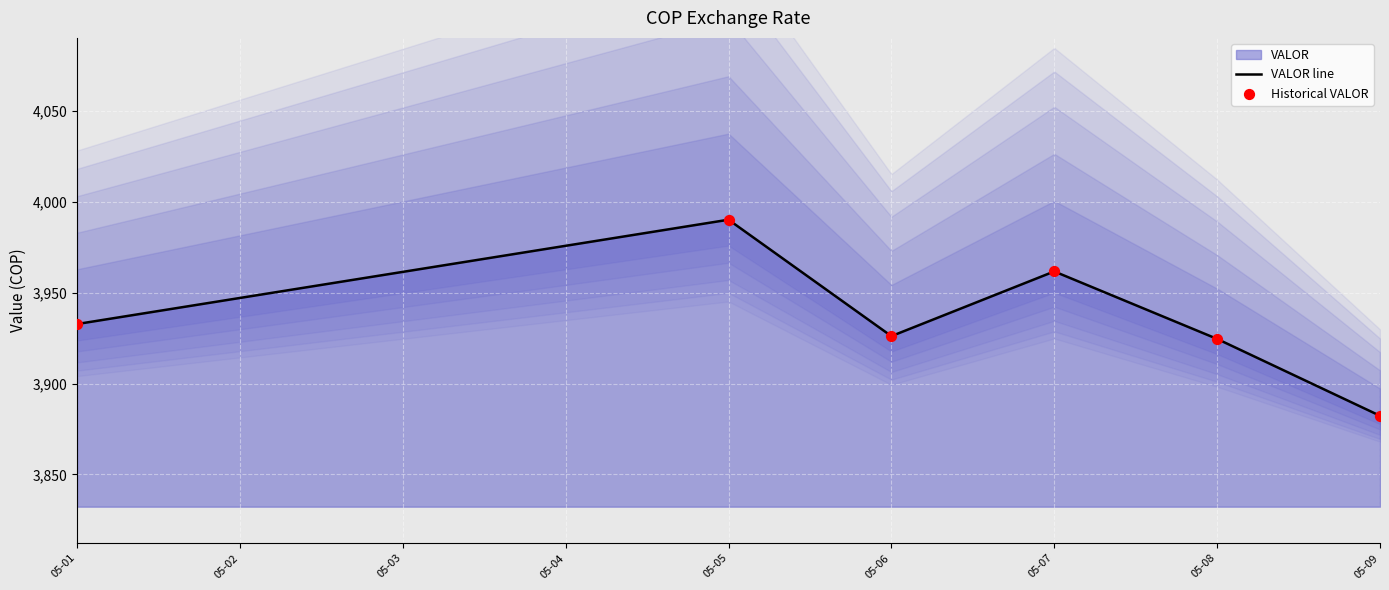

Which series has the widest spread of Y values?

VALOR line